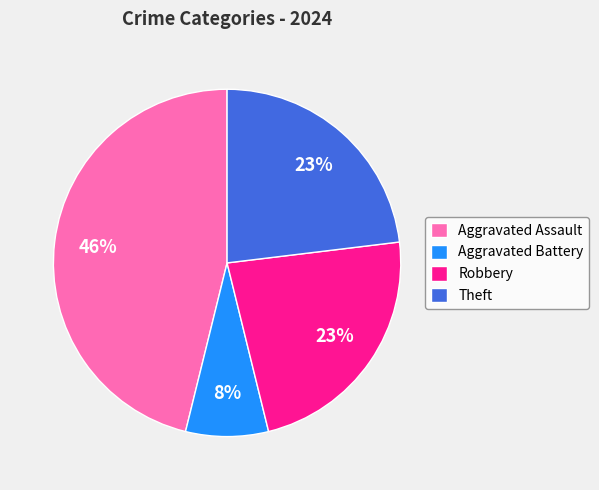

To the nearest percent, what is the combined percentage of Theft and Aggravated Battery?

31%